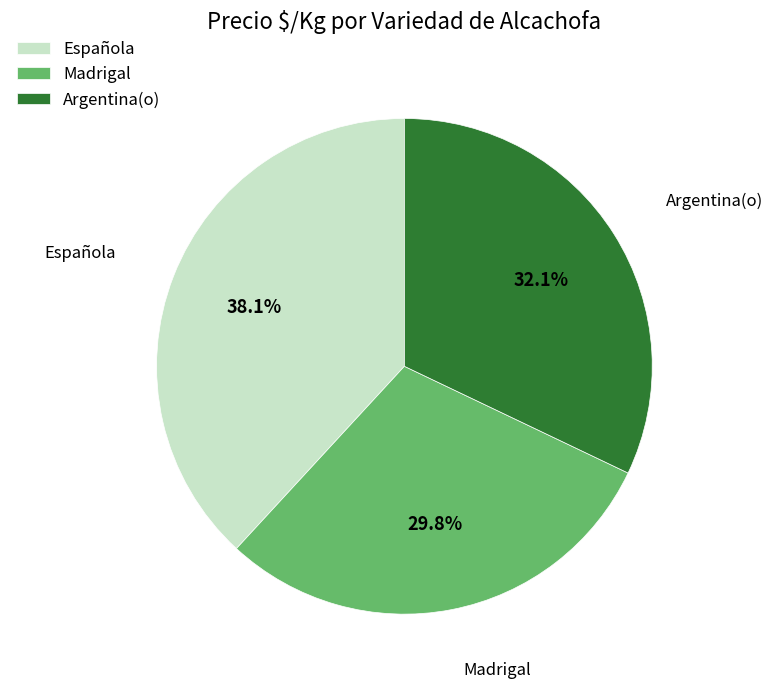

What percentage is the Argentina(o) slice, to the nearest percent?

32%